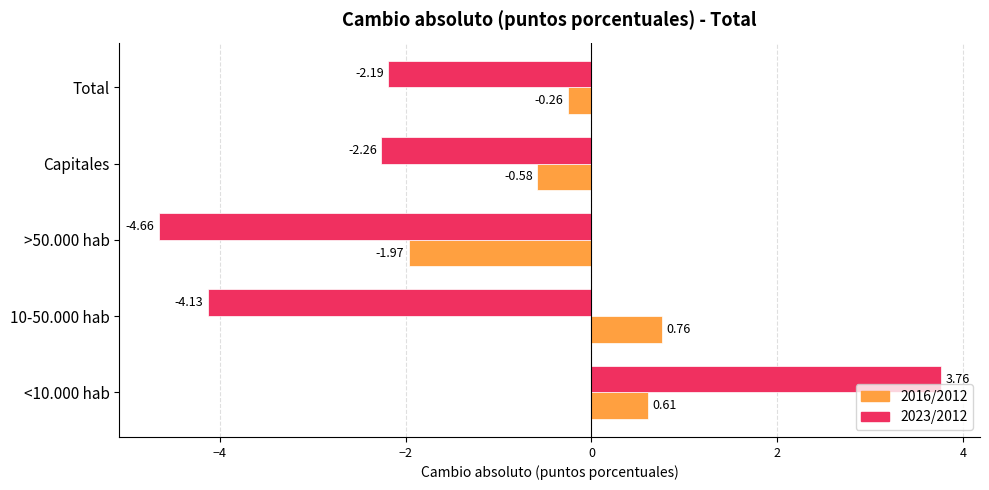

What is the difference between the 2023/2012 values at Total and <10.000 hab?

5.9